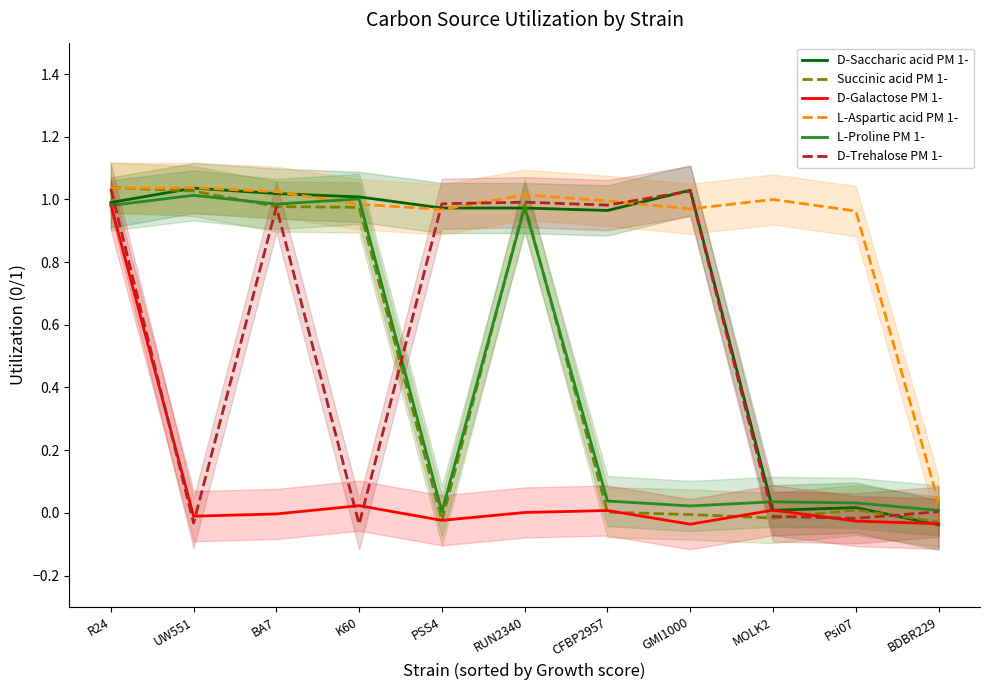

How many negative values does the Succinic acid PM 1- series have?

4